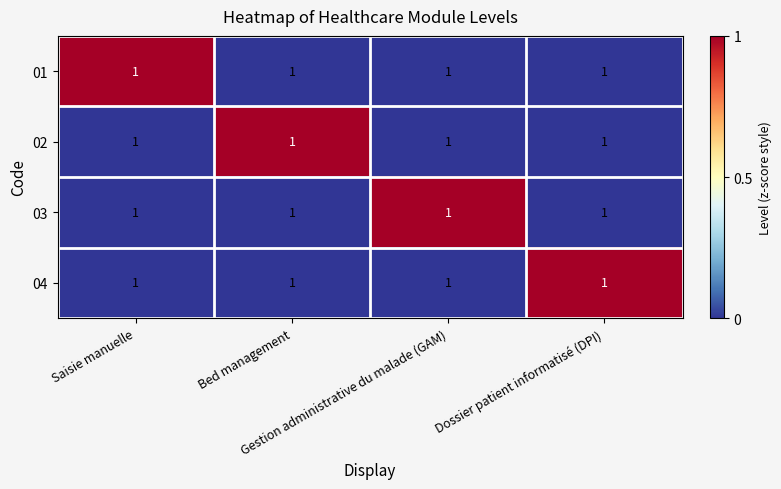

Which category has the lowest value across all series?

Bed management